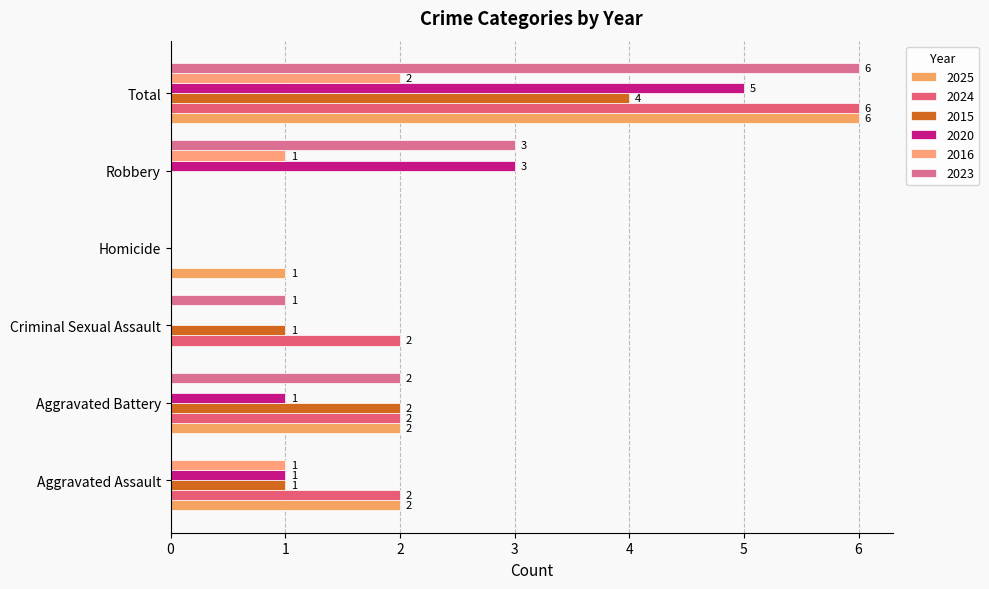

Count the 2015 values in the range 0 to 2.

5